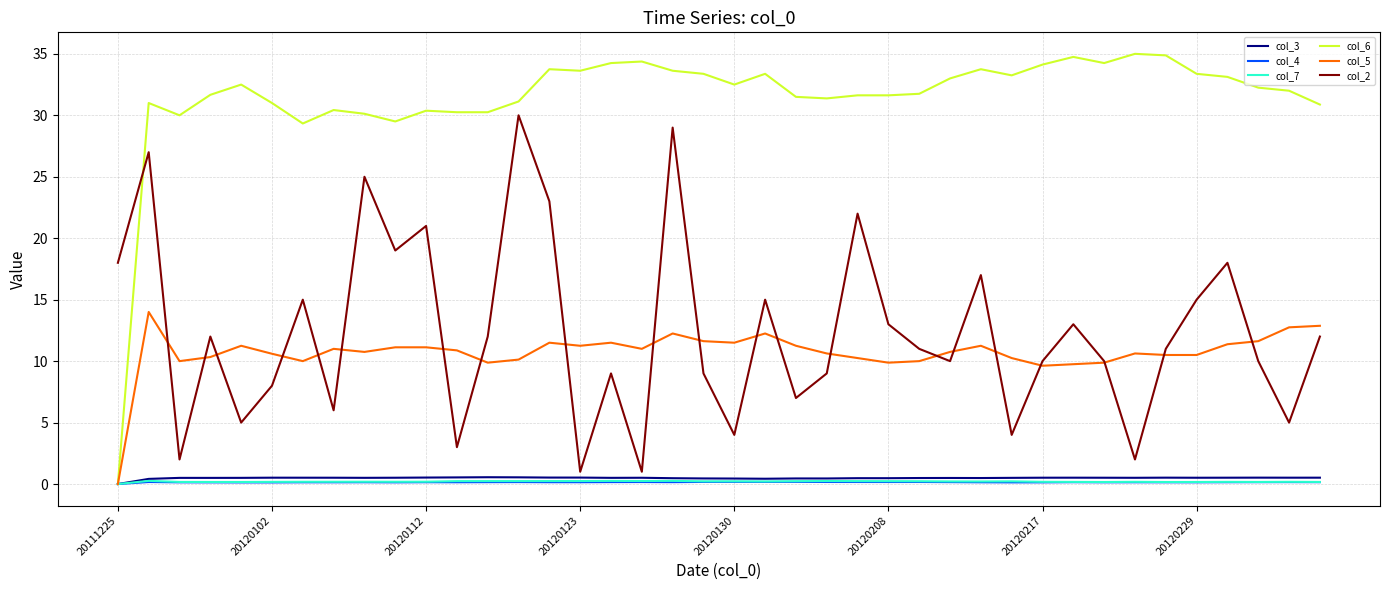

True or false: col_5 has more than 2 interior local peaks.

True